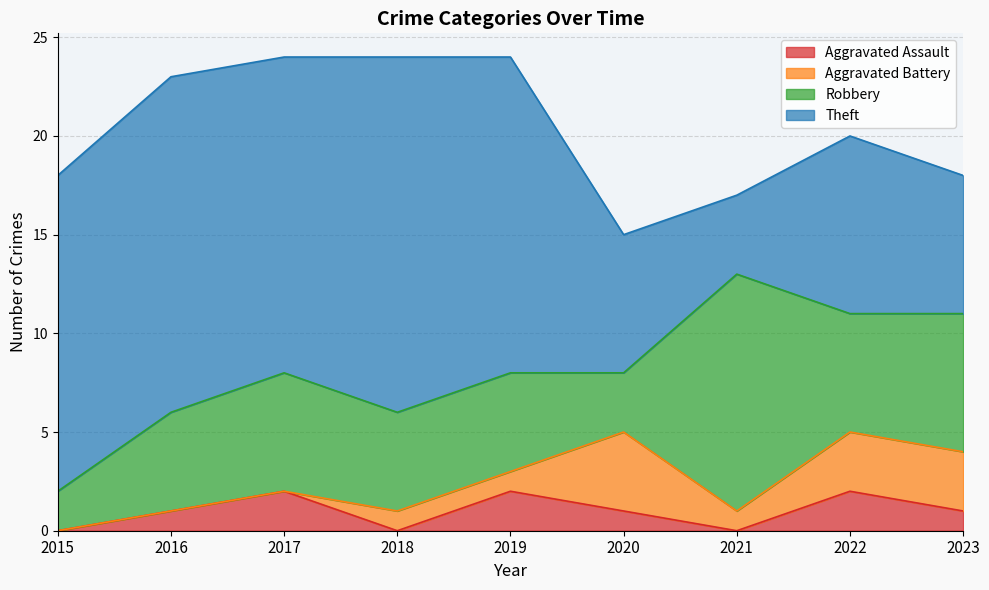

What is the difference between the maximum and minimum values in the Robbery series?

10